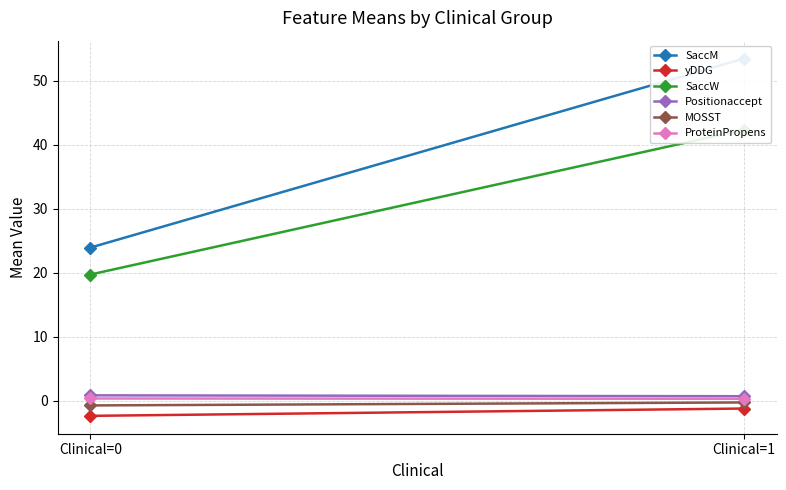

Reading right to left, list all the values displayed in this chart.

SaccM: 53.5	23.9
yDDG: -1.2	-2.3
SaccW: 42.3	19.7
Positionaccept: 0.7	0.9
MOSST: -0.2	-0.7
ProteinPropens: 0.3	0.4